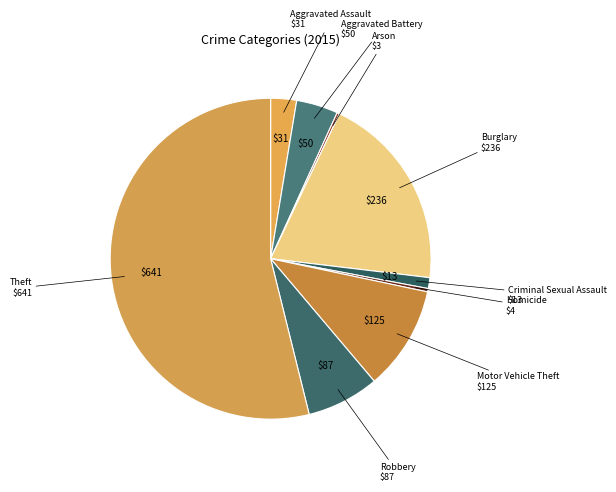

The Robbery $87 slice represents 7% of the pie. True or false?

True